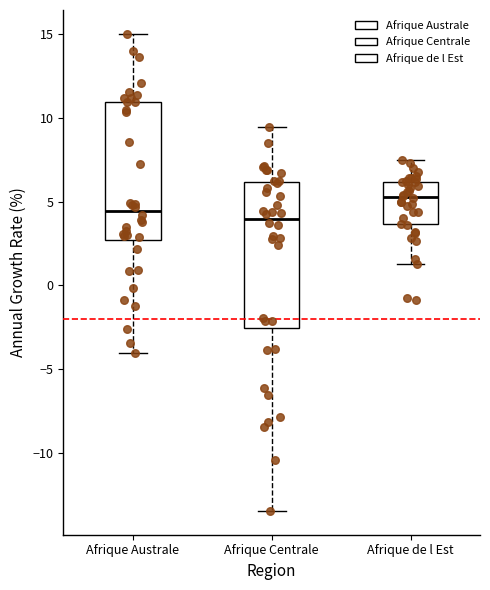

Reading left to right, transcribe this box plot: for each box, give where its median line is, the range the box spans, and where its two whiskers end, as read against the y-axis. The values are not printed on the chart, so give them approximately, as read against the axis.

Afrique Australe: median 4.5, box 2.5 to 11.0, whiskers -4.0 to 15.0
Afrique Centrale: median 4.0, box -2.5 to 6.0, whiskers -13.5 to 9.5
Afrique de l Est: median 5.5, box 3.5 to 6.0, whiskers 1.5 to 7.5